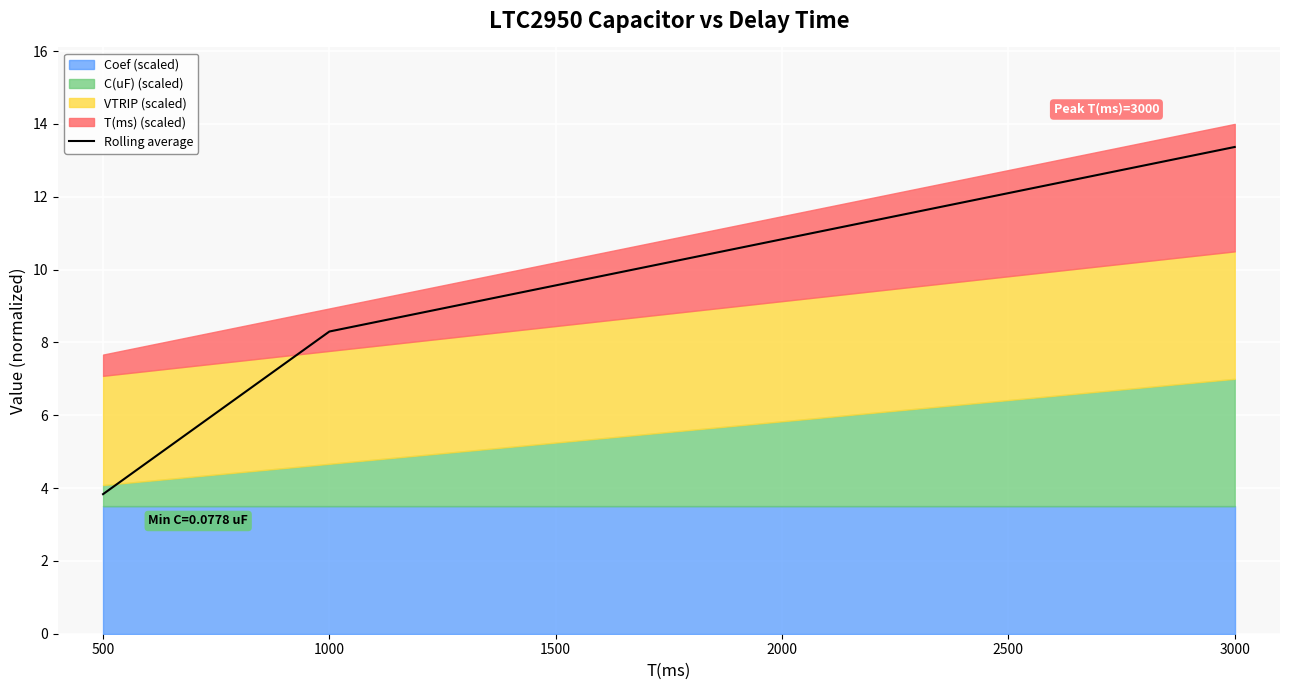

What is the maximum value for Rolling average?

13.4